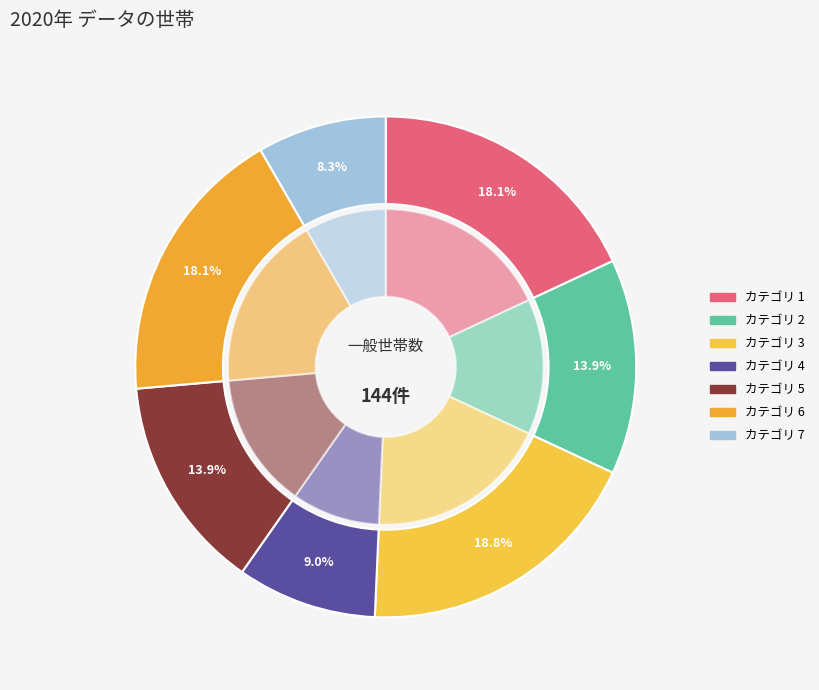

Is there any slice that represents more than half of the pie?

No